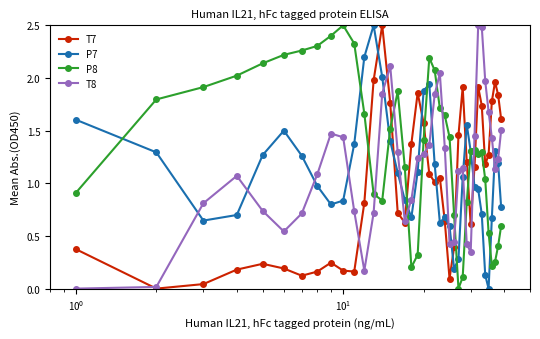

True or false: T8 has more than 0 interior local peaks.

True